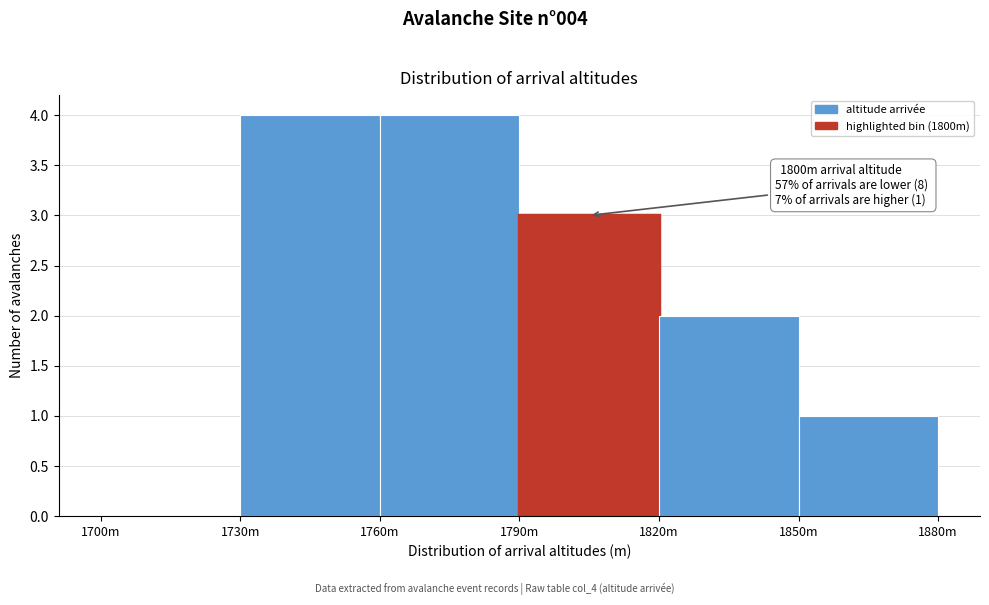

Reading left to right, extract all data points from this chart.

1700m=0	1730m=4	1760m=4	1790m=3	1820m=2	1850m=1